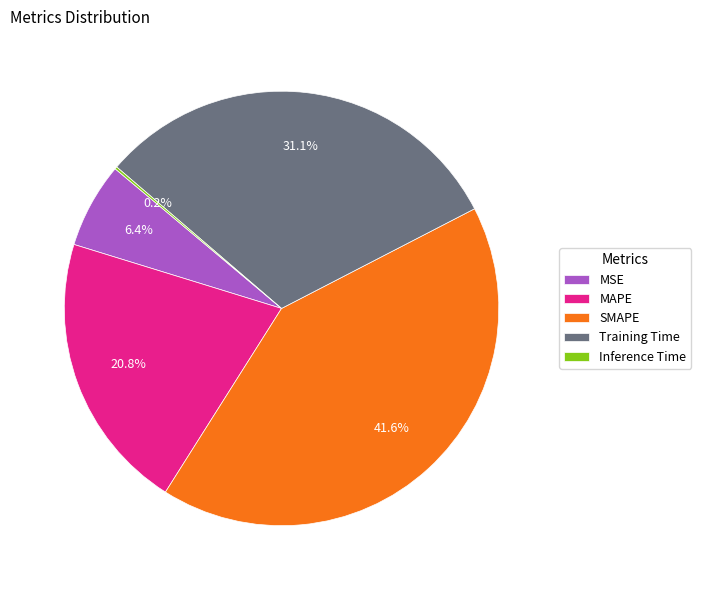

Is SMAPE the majority of the pie?

No